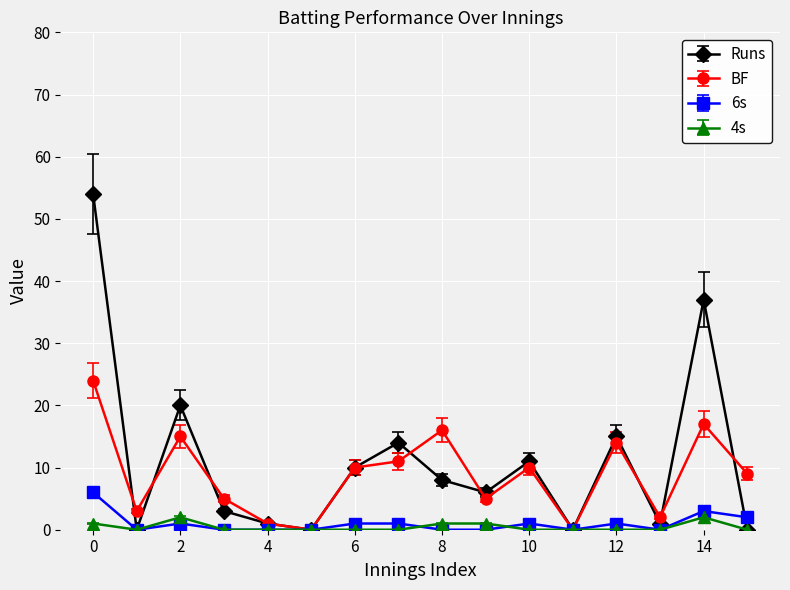

Rank the series by their maximum value, from lowest to highest.

4s, 6s, BF, Runs